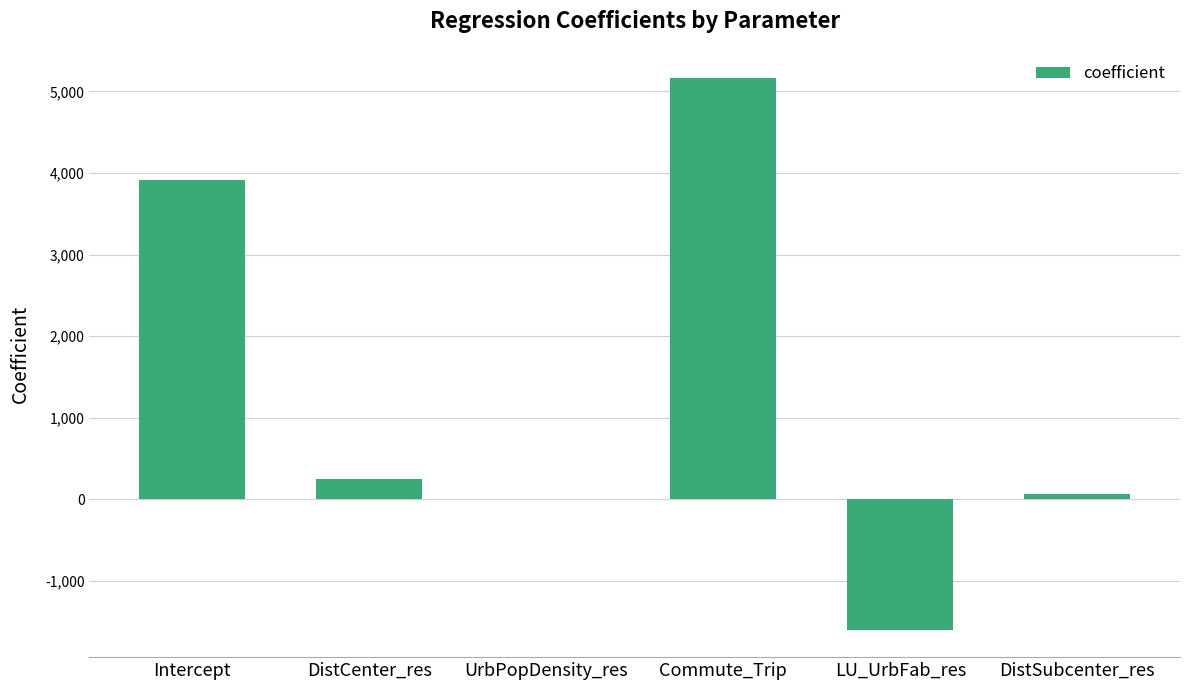

Reading left to right, extract all data points from this chart.

3917.0	248.9	-0.1	5165.5	-1593.6	64.7